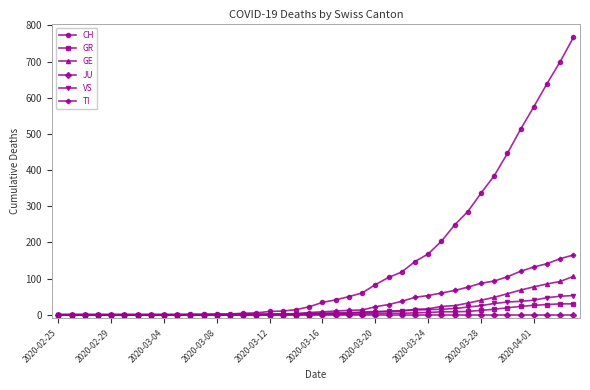

Which series has the widest spread of values?

CH